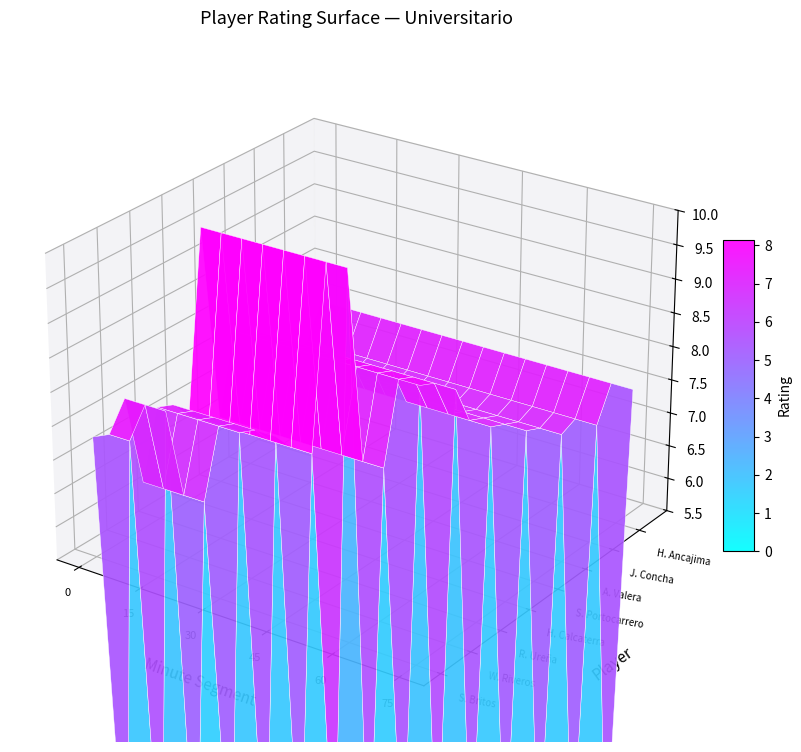

True or false: D. Dorregaray has a value of 10.3 at 0.

False